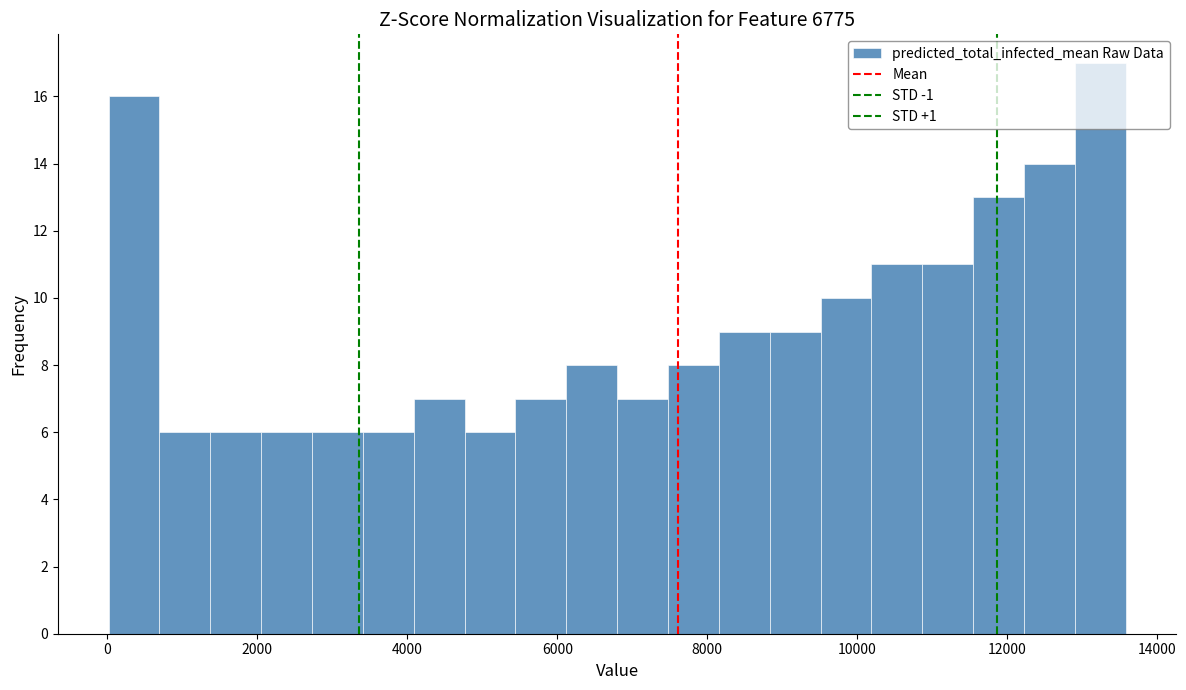

Read against the x-axis, roughly where is the centre of the tallest bar?

13200